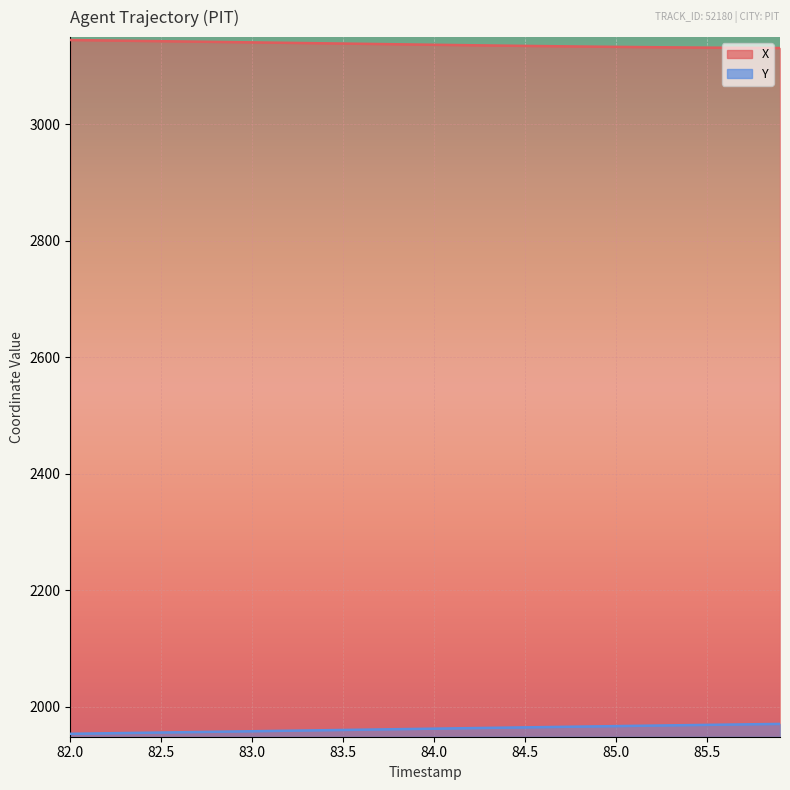

True or false: X and Y cross at least once.

False